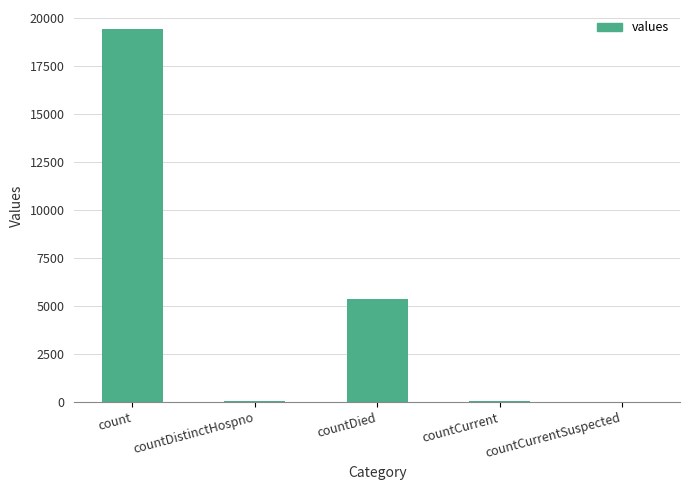

The chart shows a value of 0 at countCurrentSuspected. True or false?

True